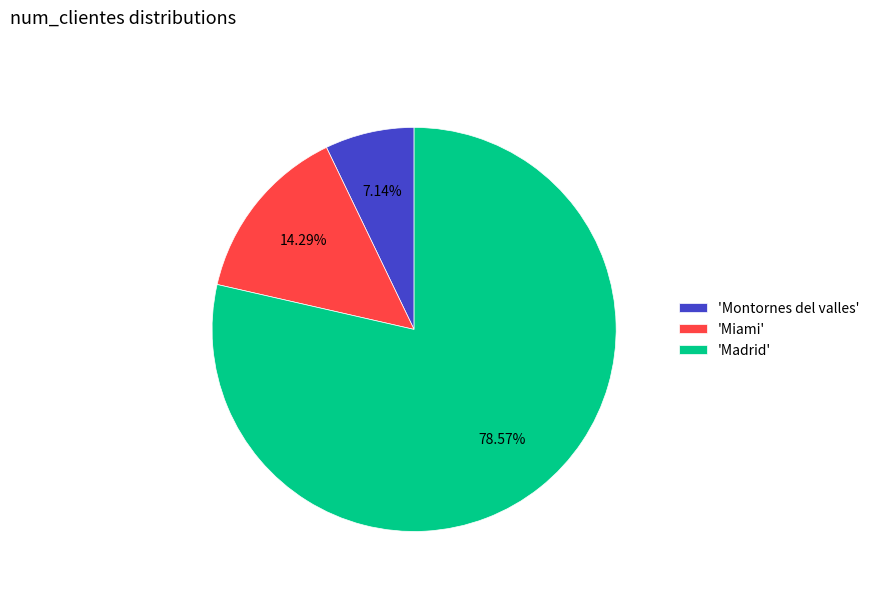

Rank the categories by value from lowest to highest.

'Montornes del valles', 'Miami', 'Madrid'